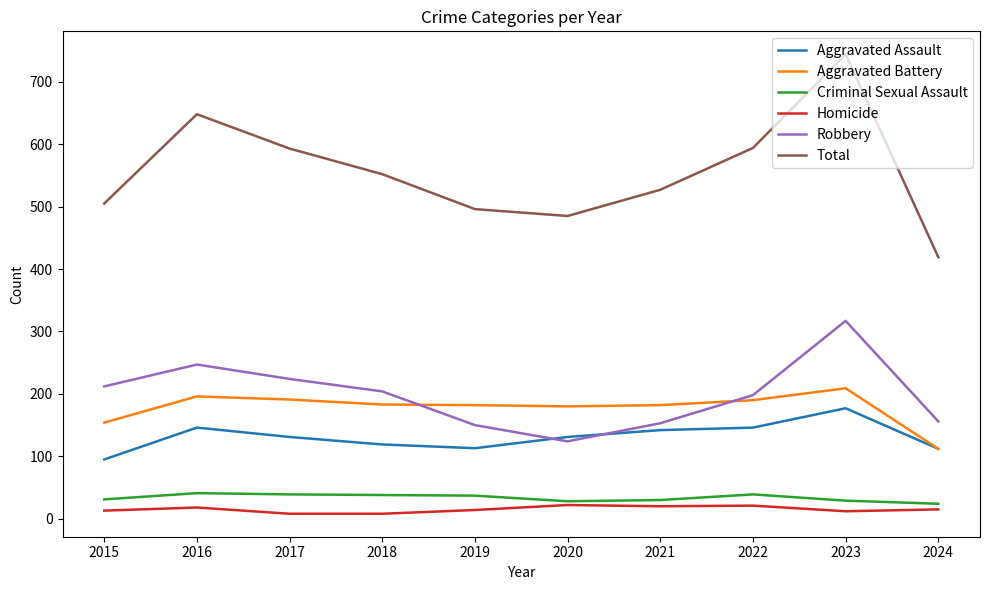

Which series has the largest total across all categories?

Total